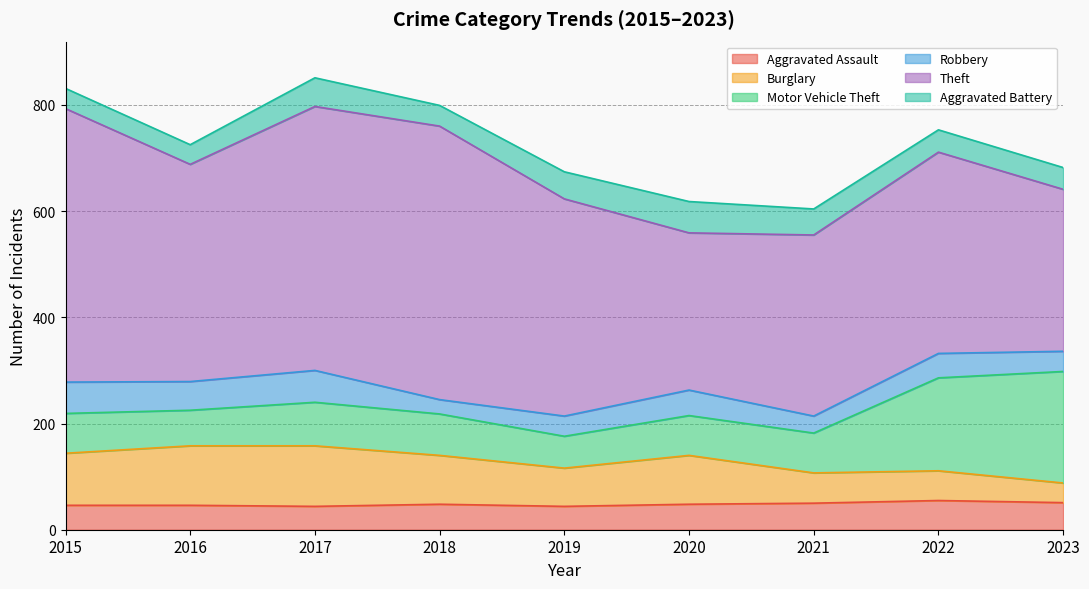

What is the highest value of the Motor Vehicle Theft series?

210